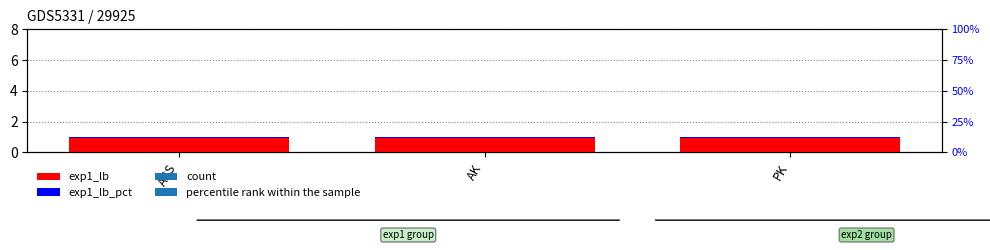

Rank the series by their average value, from highest to lowest.

exp1_lb, exp1_lb_pct